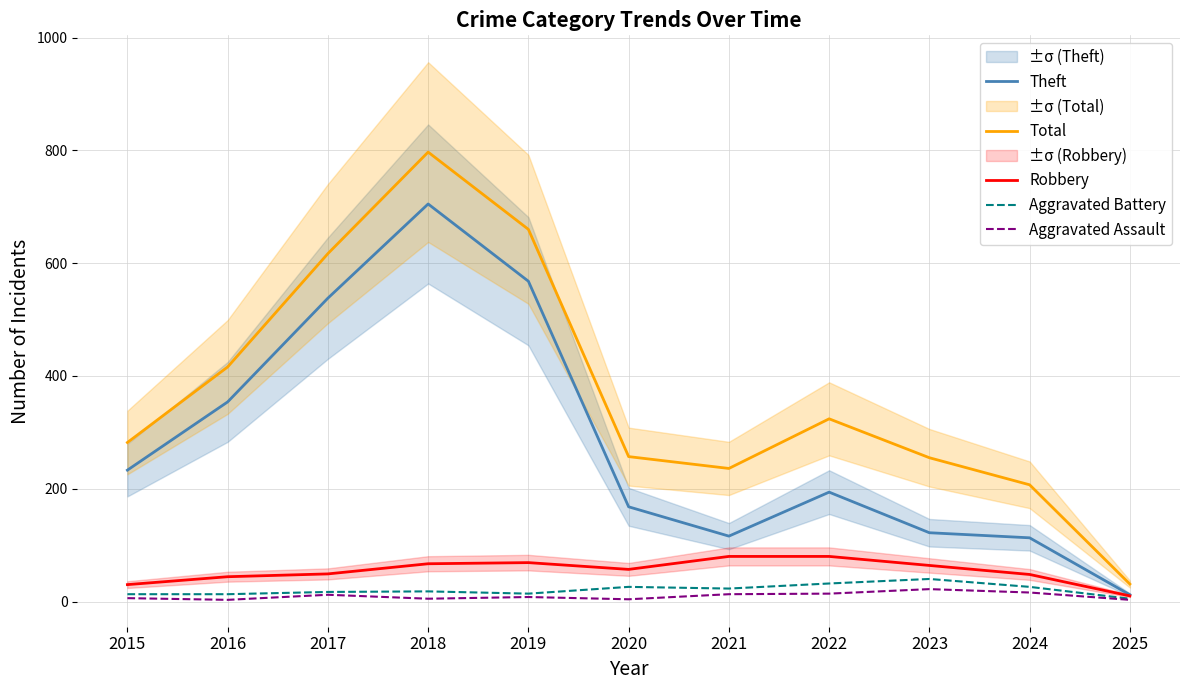

At which category does Robbery reach its first local peak?

2019